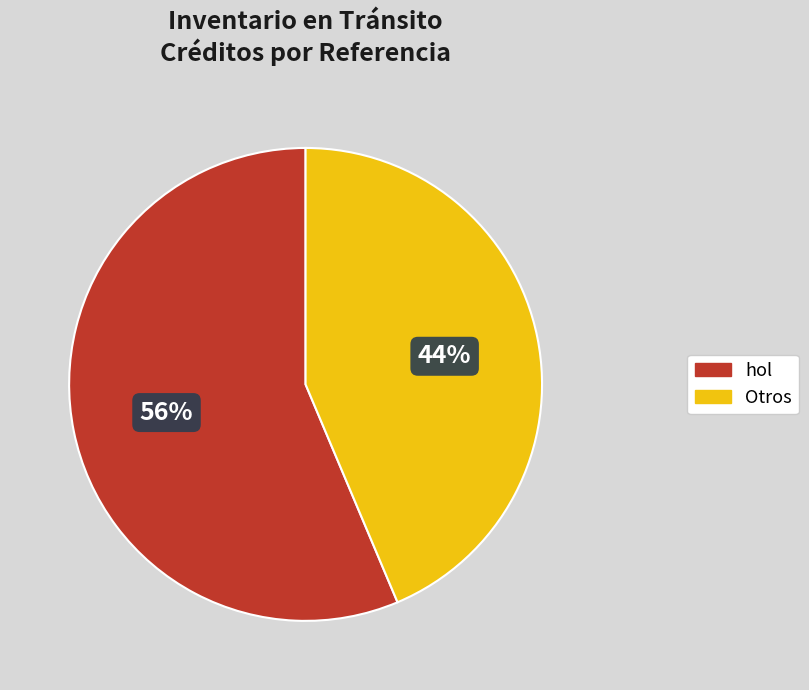

To the nearest percent, what is the average slice percentage?

50%